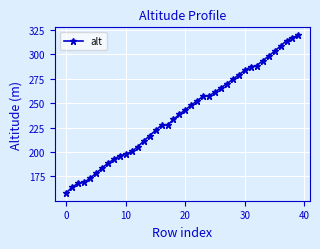

What is the difference between the maximum and minimum values?

161.6